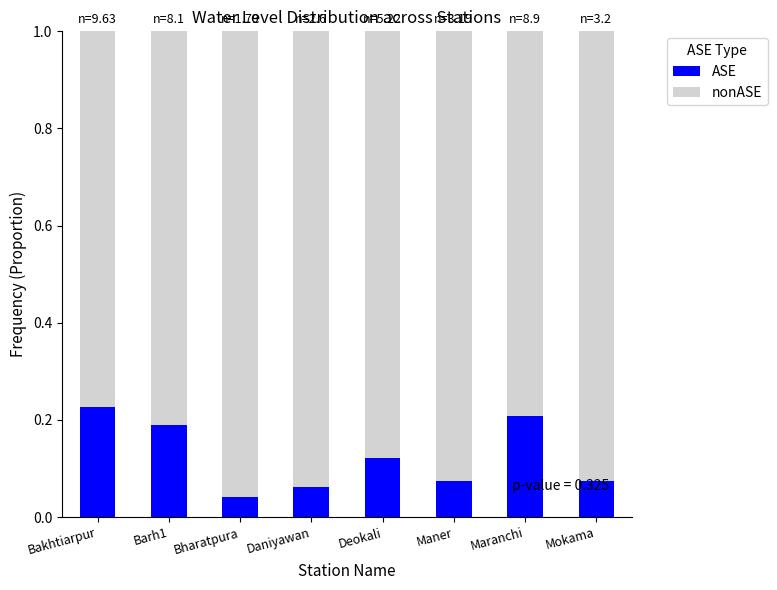

True or false: ASE has a value of 0.2 at Bakhtiarpur.

True